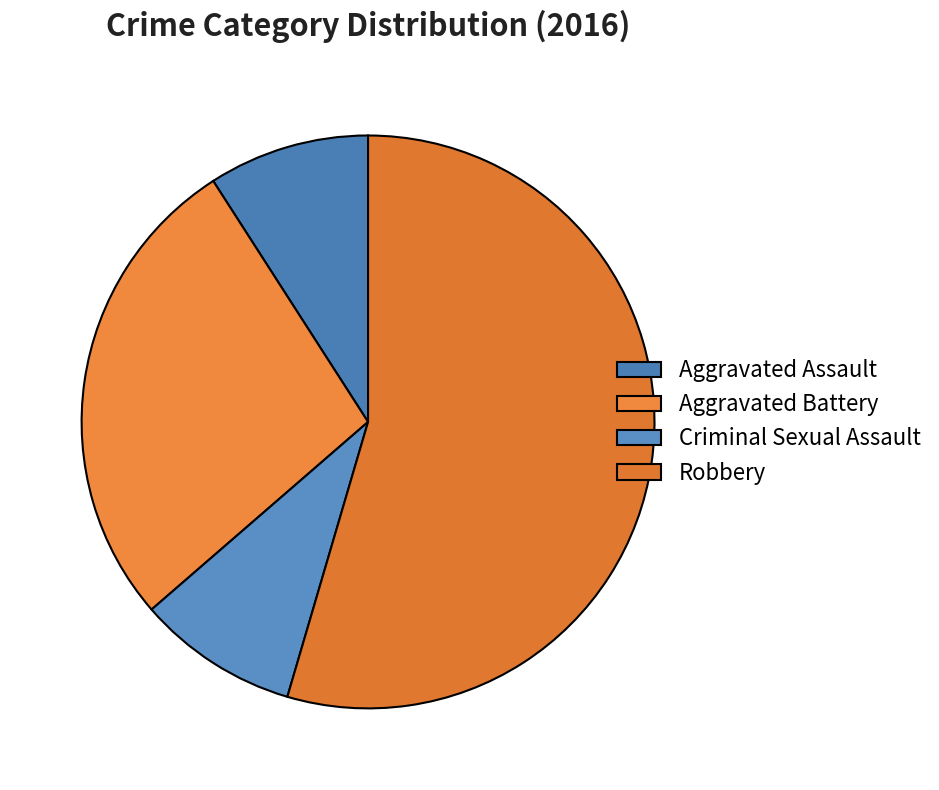

To the nearest percent, what is the difference between the largest and smallest slice percentages?

45%